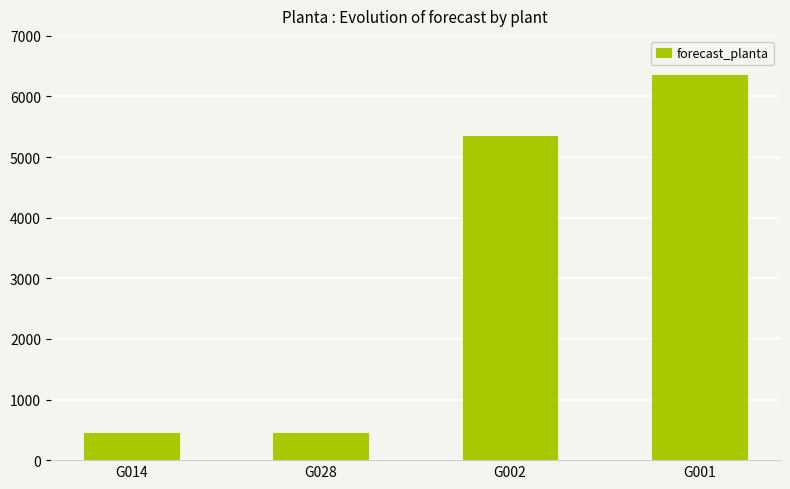

Where is the data nearest to the value 3400?

G002